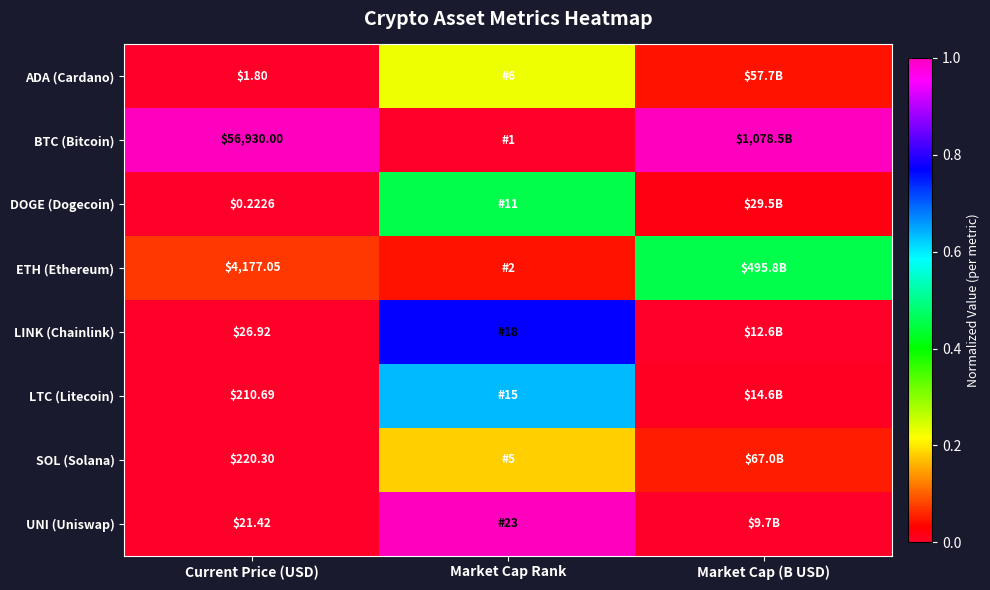

Is the value of LINK (Chainlink) at Current Price (USD) greater than the value of UNI (Uniswap) at Current Price (USD)?

Yes